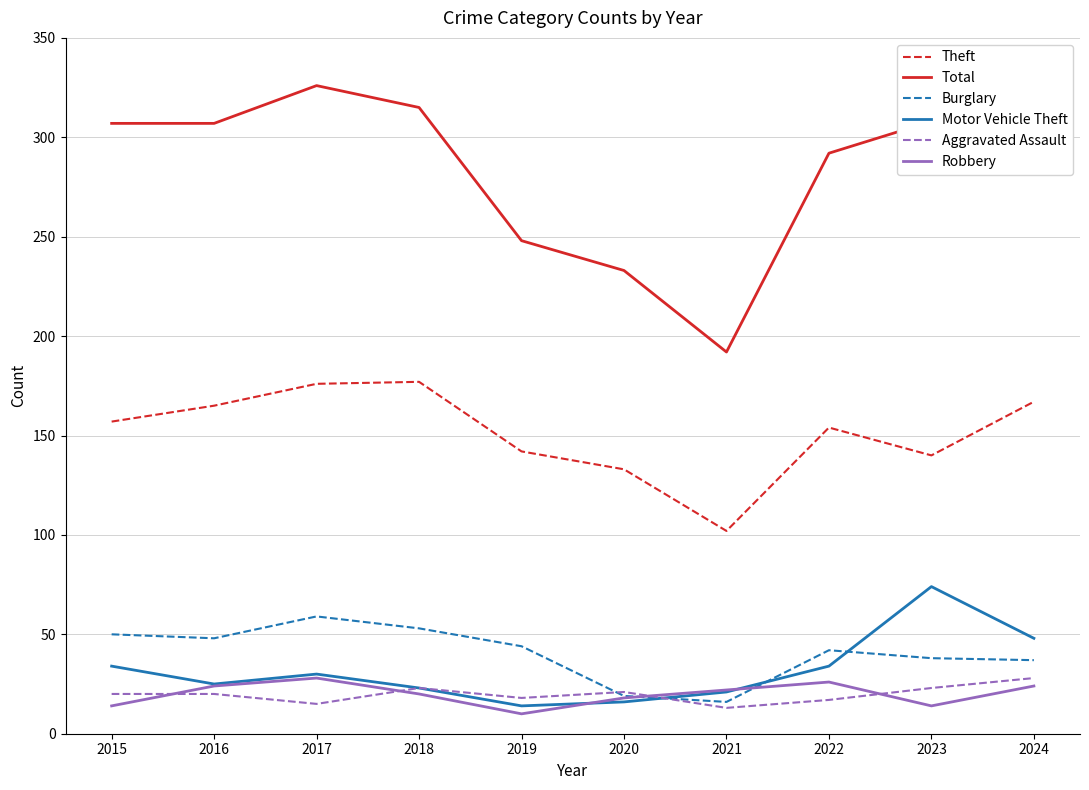

What is the greatest value displayed?

326